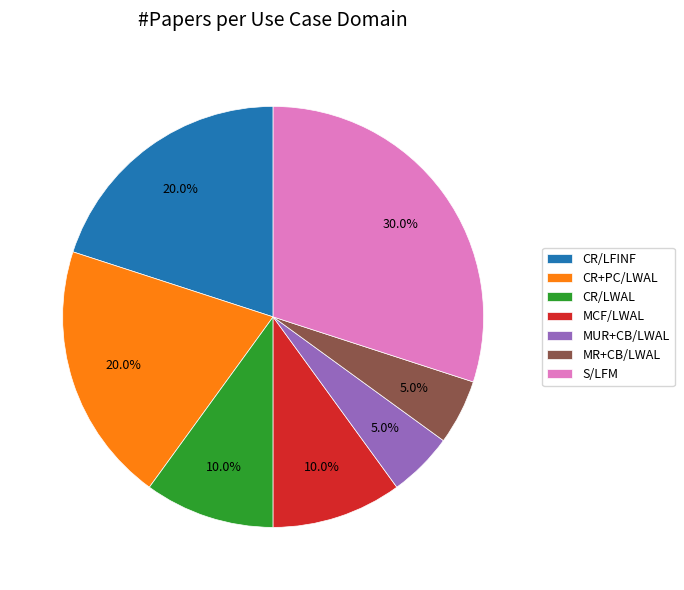

Is it true that S/LFM is 42% of the pie?

False